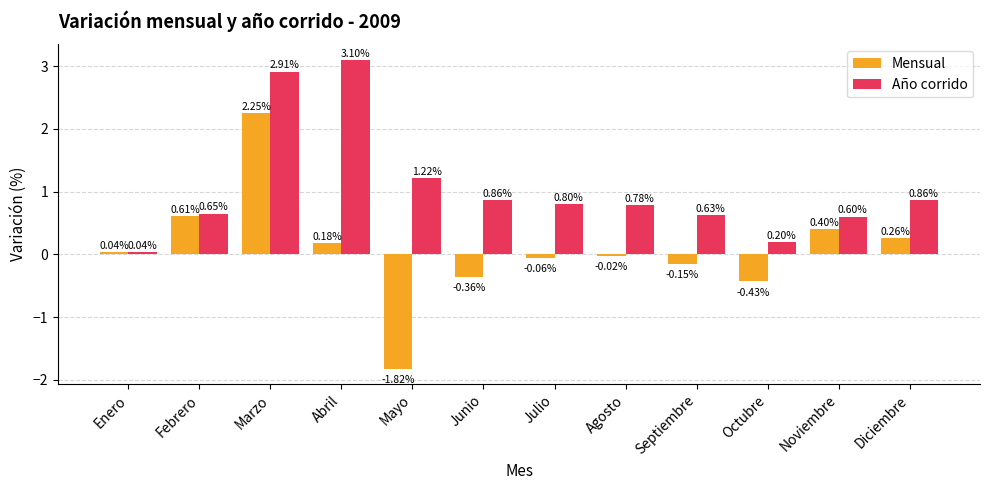

The Mensual series shows 3.8 at Marzo. True or false?

False